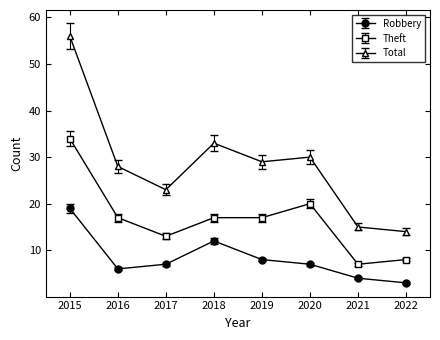

What are all the series names shown in the legend?

Robbery, Theft, Total